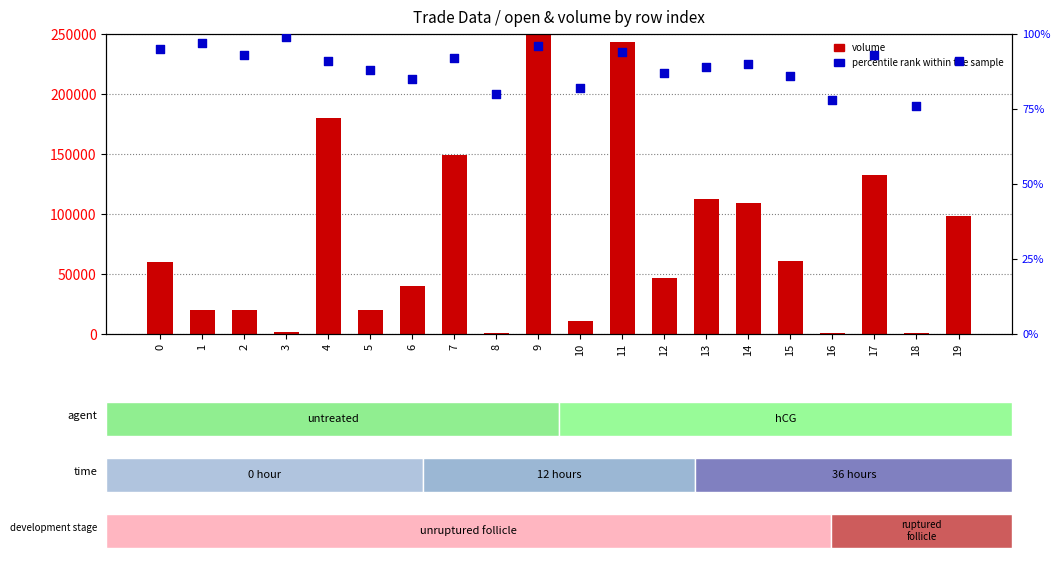

What is the total value across all series at 4?

180091.0